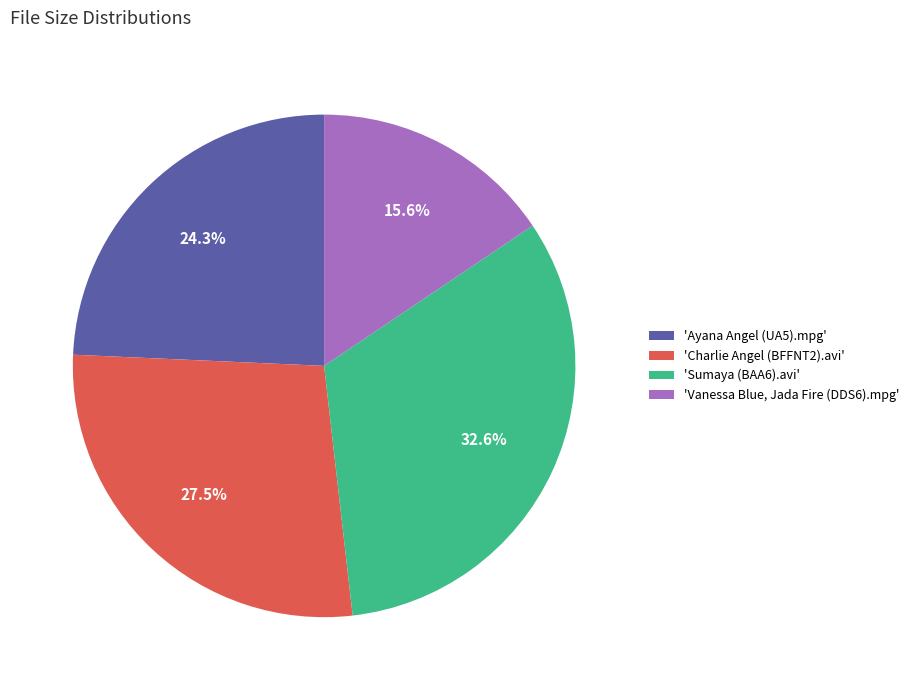

Rank the categories by value from highest to lowest.

'Sumaya (BAA6).avi', 'Charlie Angel (BFFNT2).avi', 'Ayana Angel (UA5).mpg', 'Vanessa Blue, Jada Fire (DDS6).mpg'